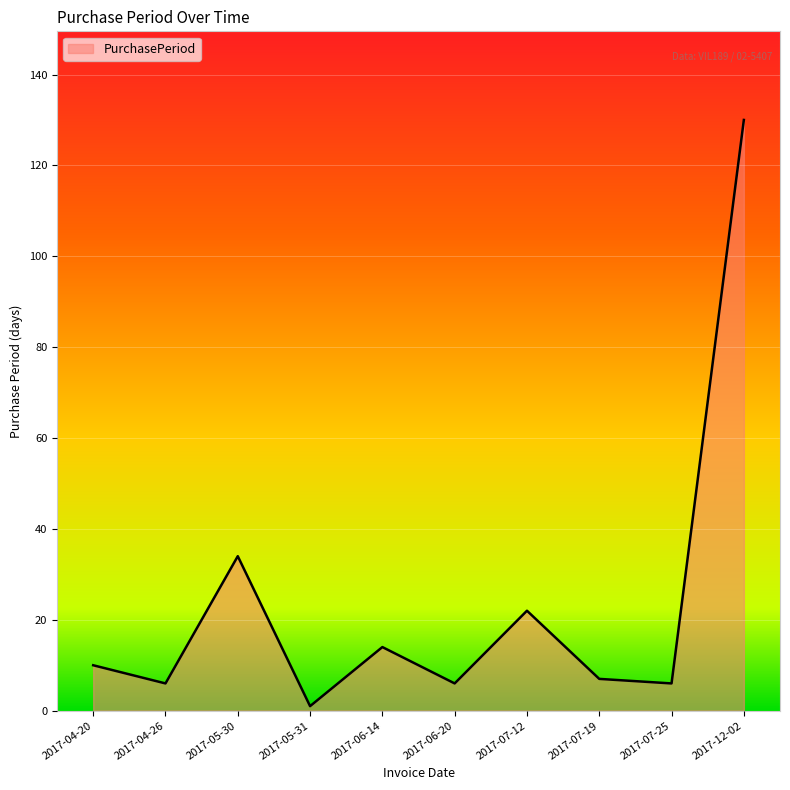

Approximately how many times larger is the value at 2017-12-02 compared to 2017-07-19?

18.6